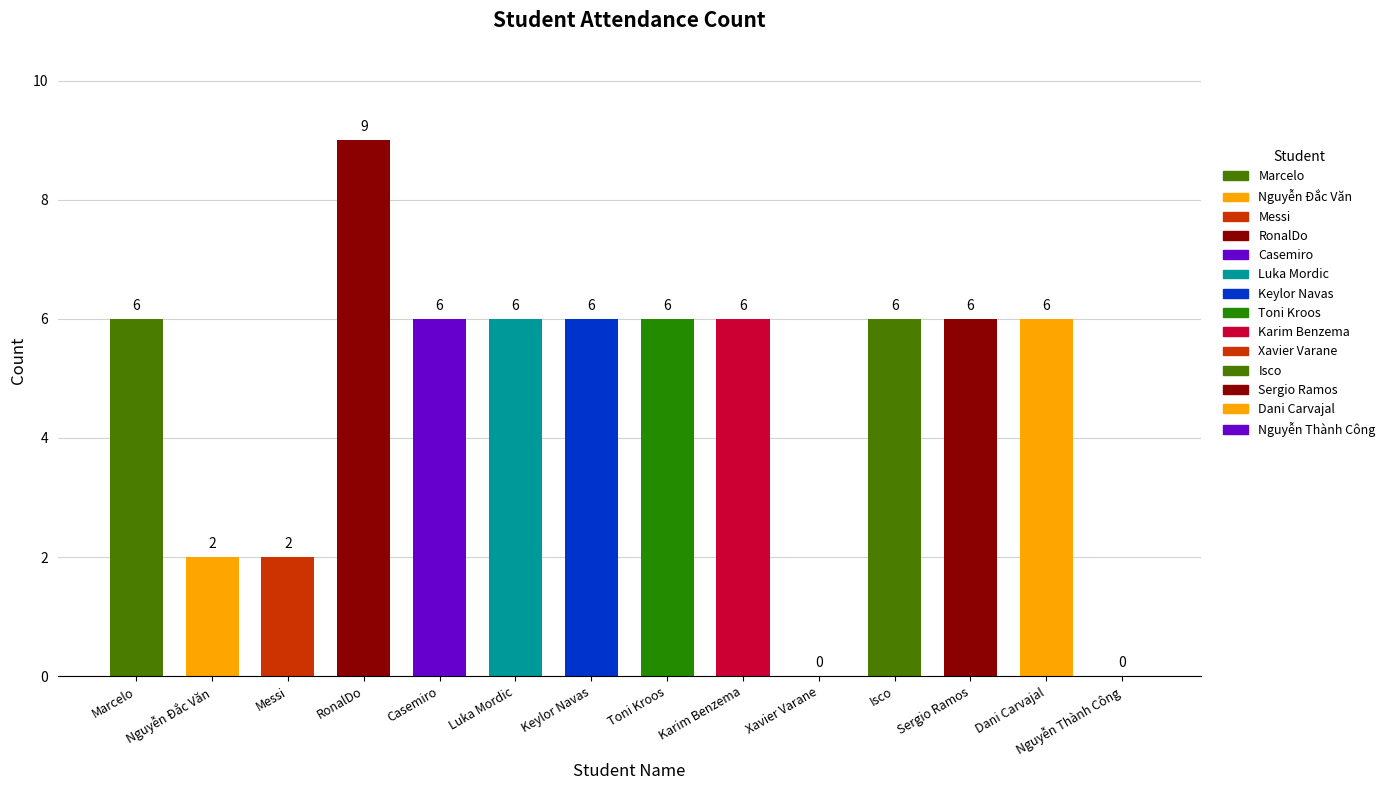

Count the values in the range 2 to 6.

11